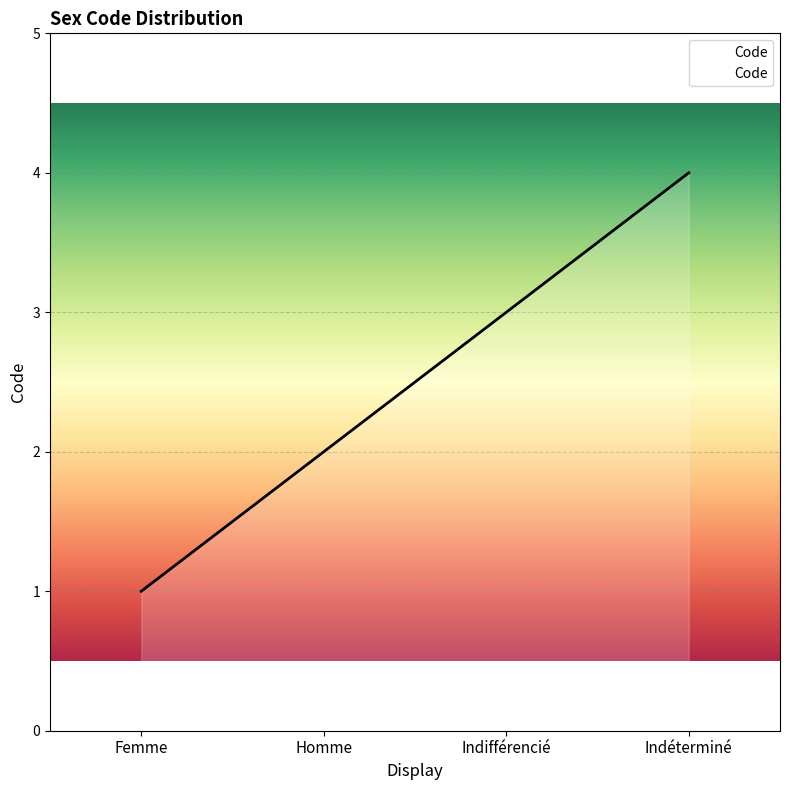

What is the approximate value at Indifférencié?

3